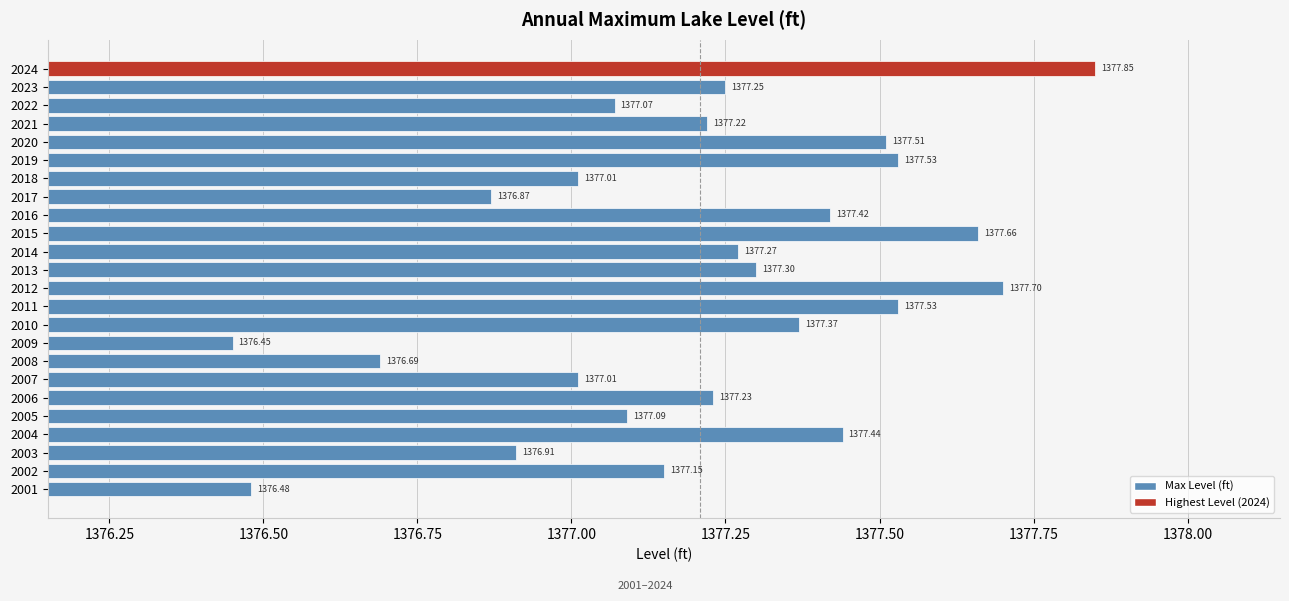

What is the sum of the values at 2020 and 2023?

2754.8